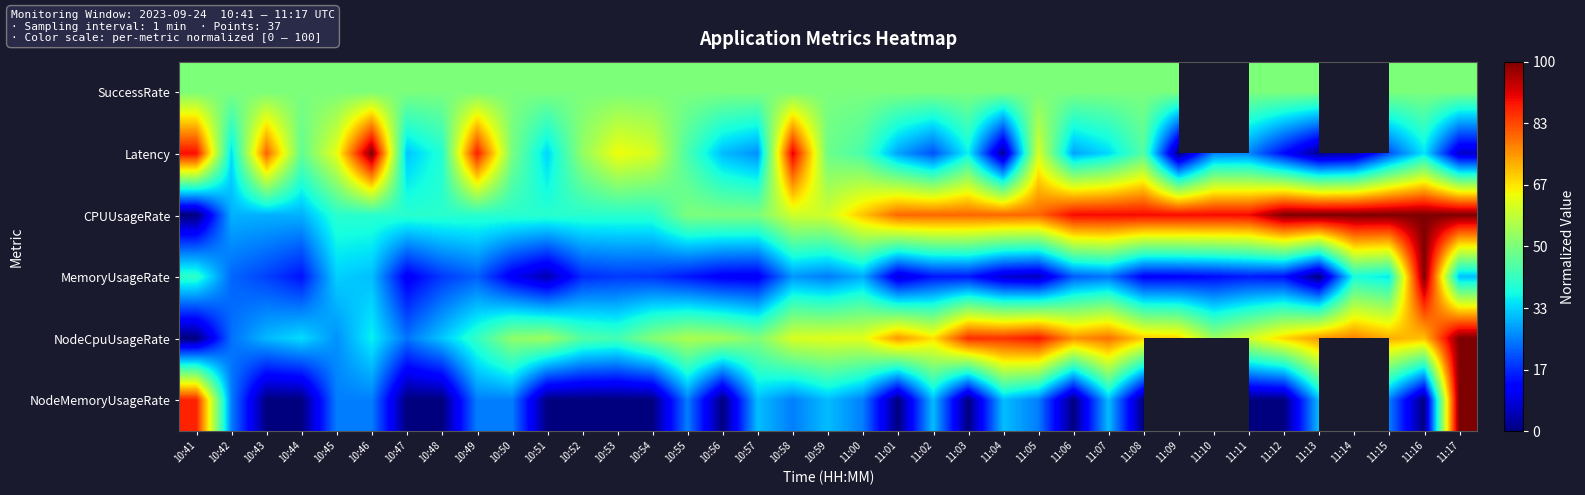

At which category is the sum across all series the highest?

11:17